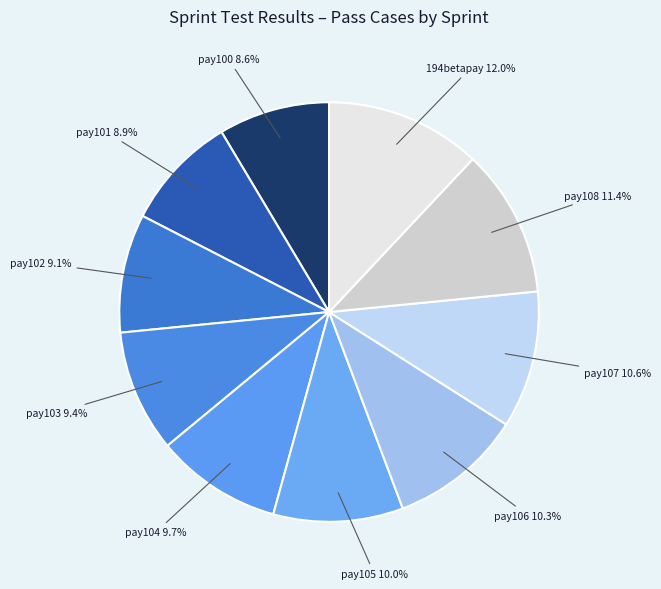

Which category has the biggest portion of the pie?

194betapay